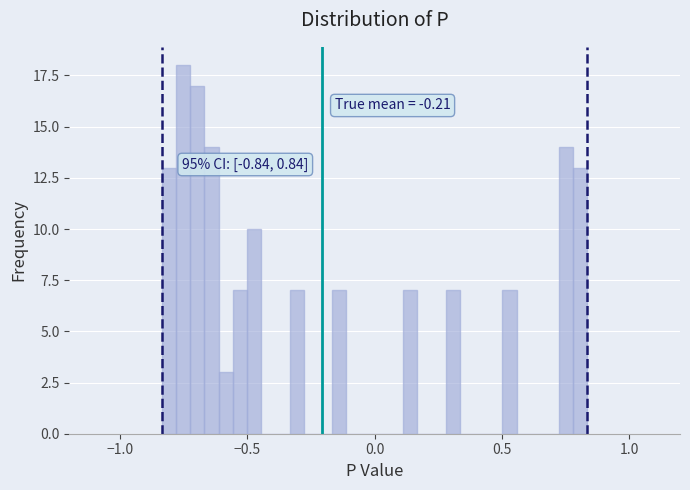

Around what value on the x-axis is the tallest bar? Give the approximate position of its centre, as read against the axis.

-0.75